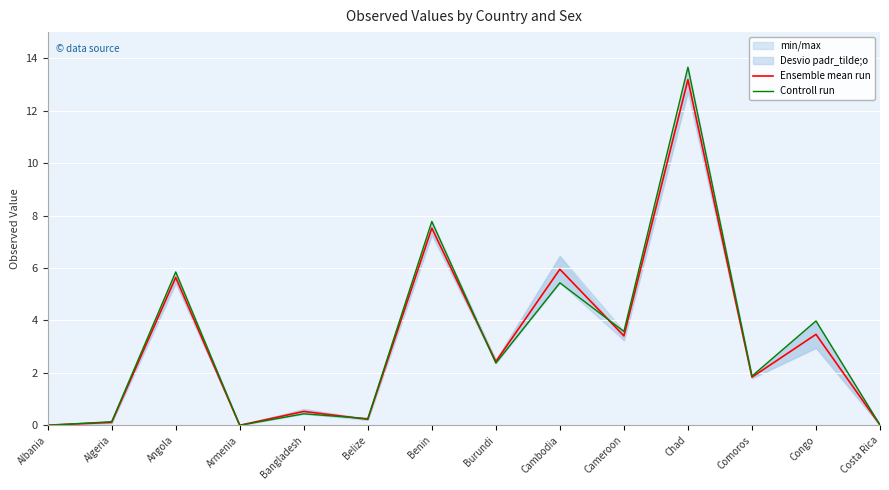

What is the sum of all Controll run values?

45.4